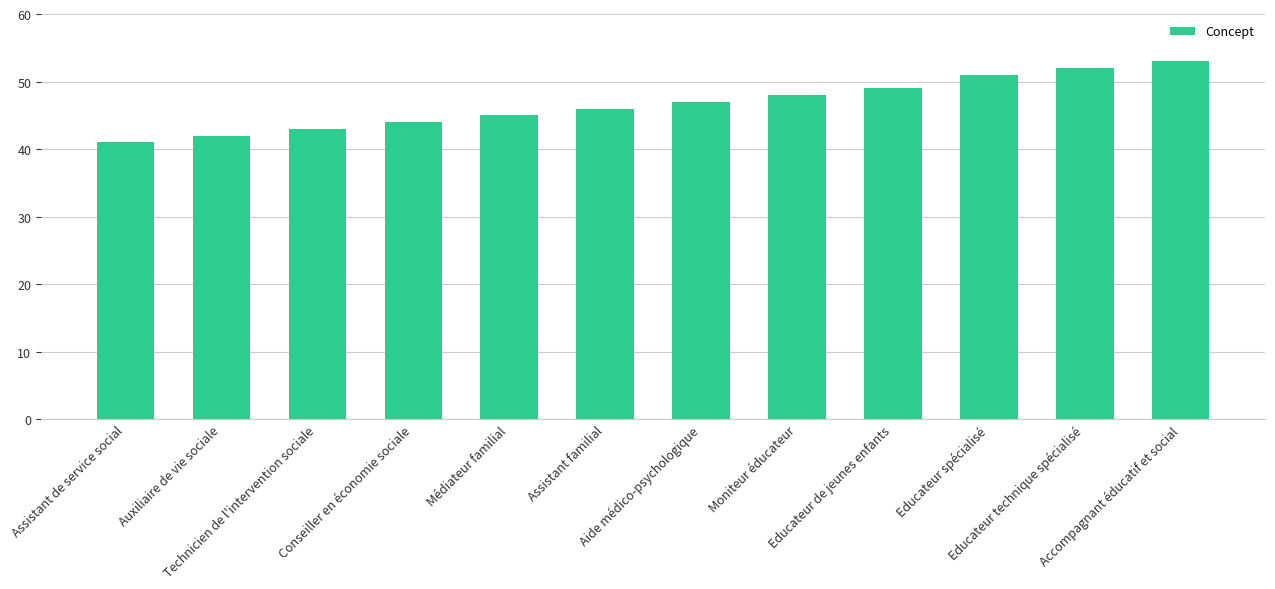

Reading right to left, list all the values displayed in this chart.

Accompagnant éducatif et social=53	Educateur technique spécialisé=52	Educateur spécialisé=51	Educateur de jeunes enfants=49	Moniteur éducateur=48	Aide médico-psychologique=47	Assistant familial=46	Médiateur familial=45	Conseiller en économie sociale=44	Technicien de l'intervention sociale=43	Auxiliaire de vie sociale=42	Assistant de service social=41